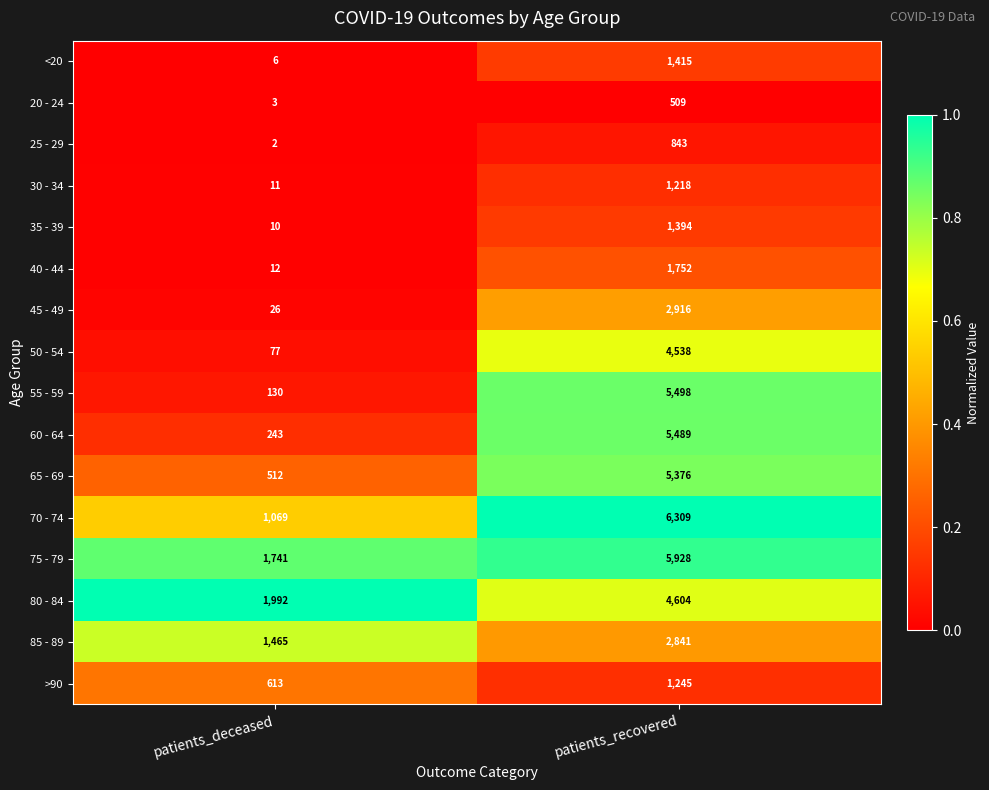

Is the value of 80 - 84 at patients_recovered greater than the value of 45 - 49 at patients_recovered?

Yes